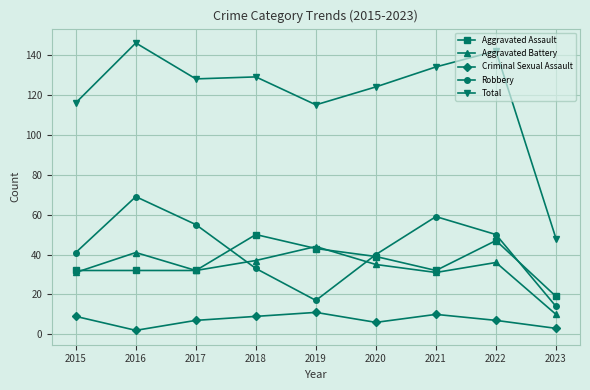

How many times do Robbery and Aggravated Assault cross each other?

3